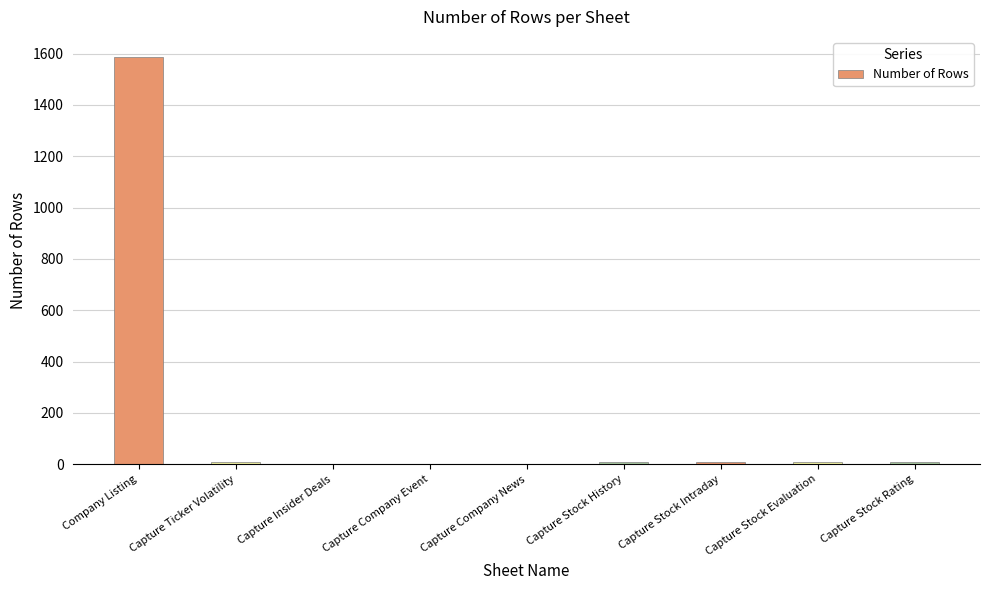

Are the bars horizontal?

No